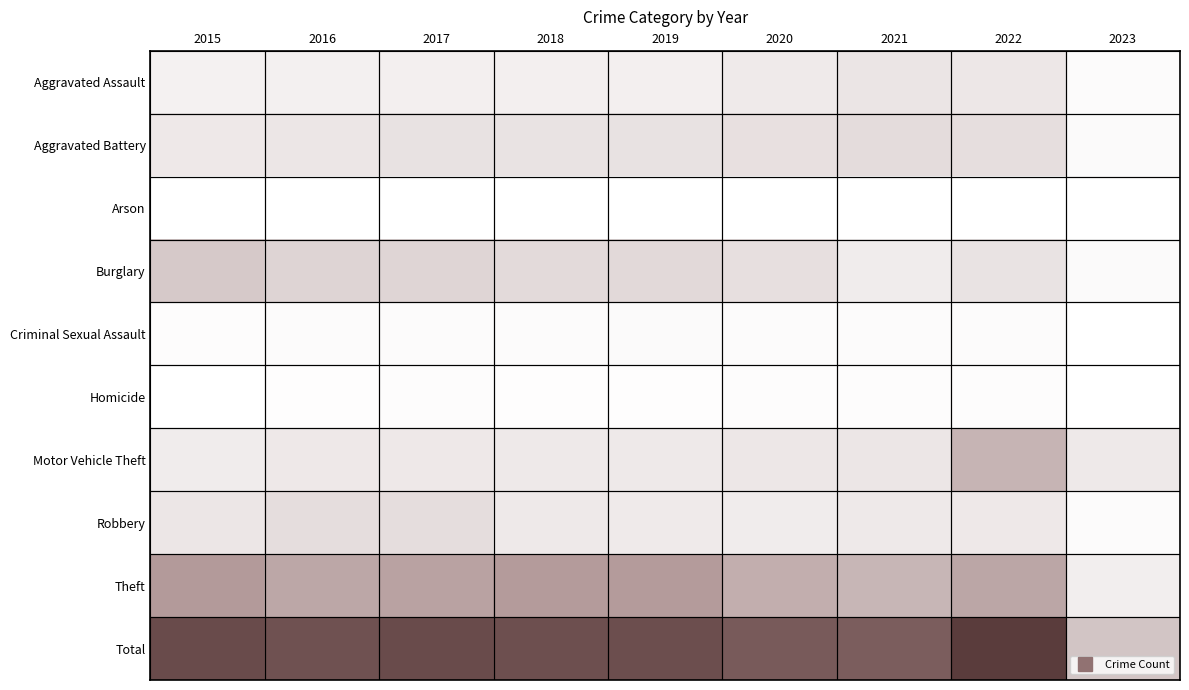

How many series are shown in this chart?

10